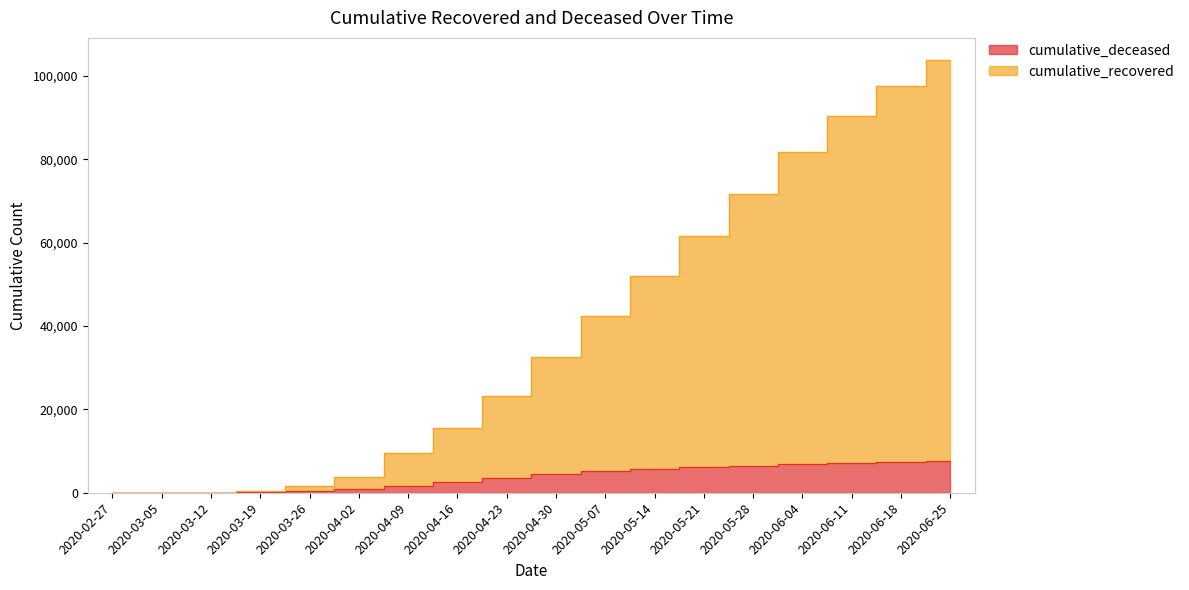

What value does the cumulative_deceased series have at 2020-05-21?

6202